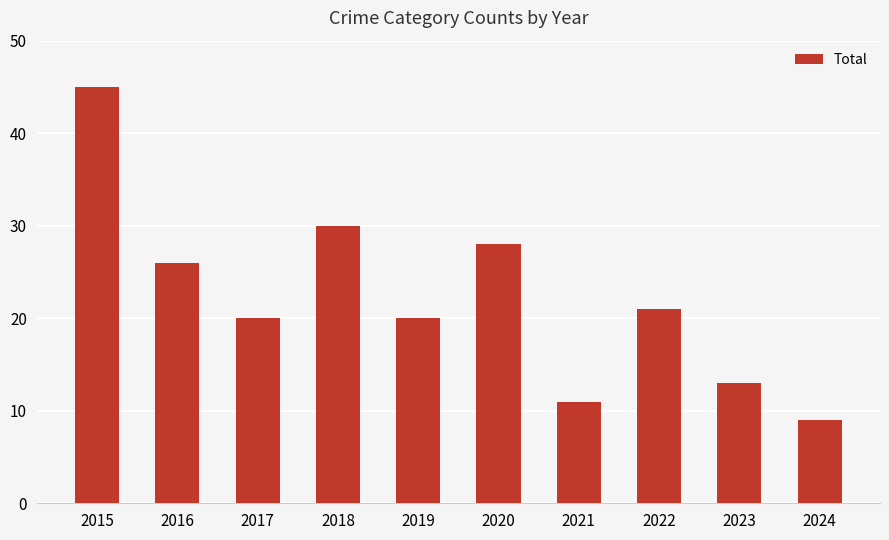

Reading left to right, extract all data points from this chart.

45	26	20	30	20	28	11	21	13	9